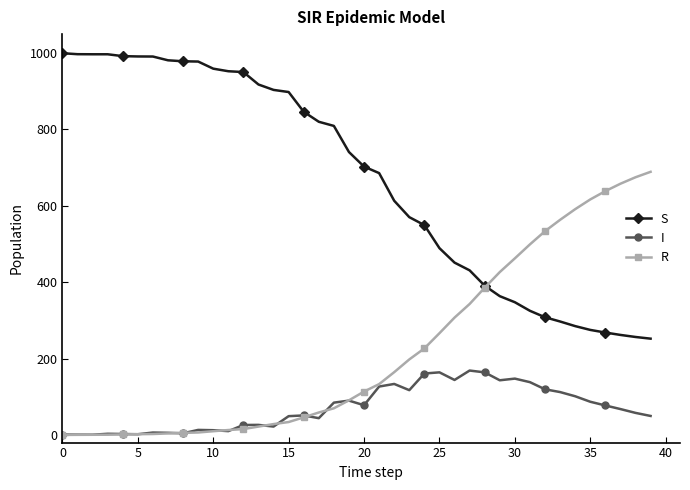

List the series in order of their peak value, lowest first.

I, R, S